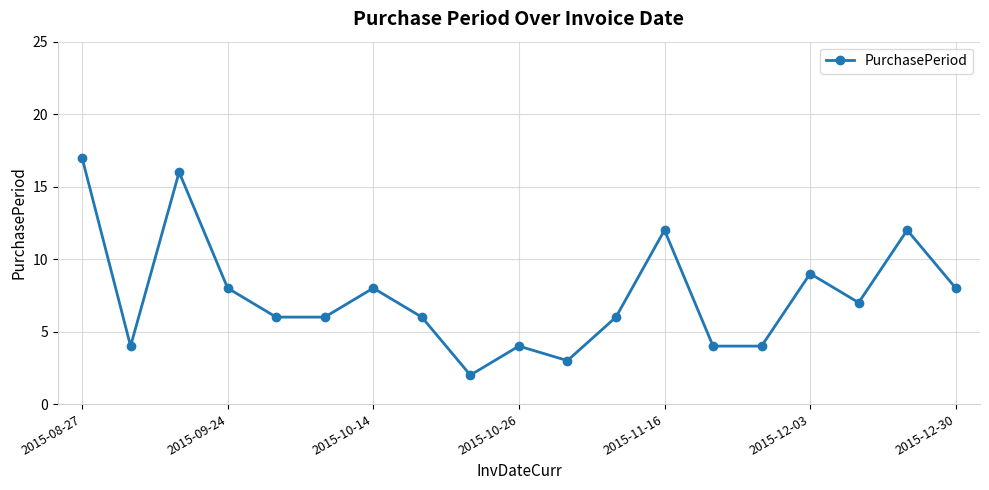

Does the chart display data point markers on the line(s)?

Yes